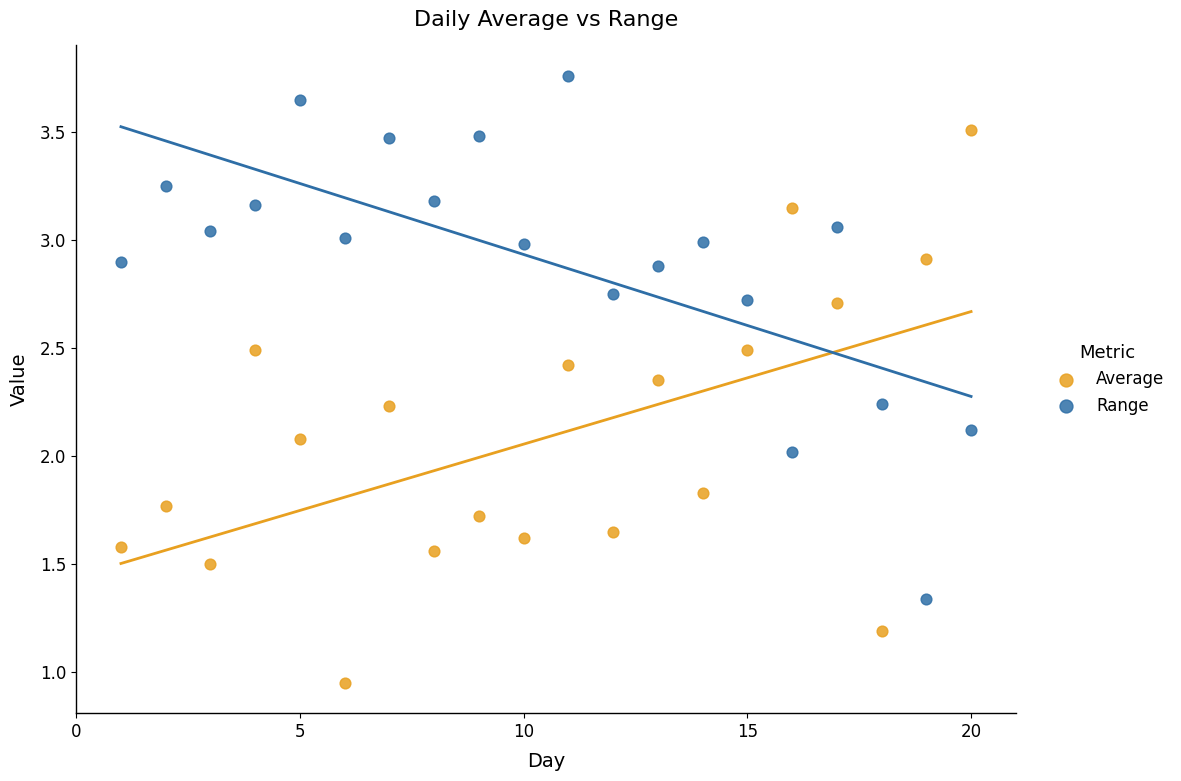

Across all data points, what is the range of X values (max minus min)?

19.0